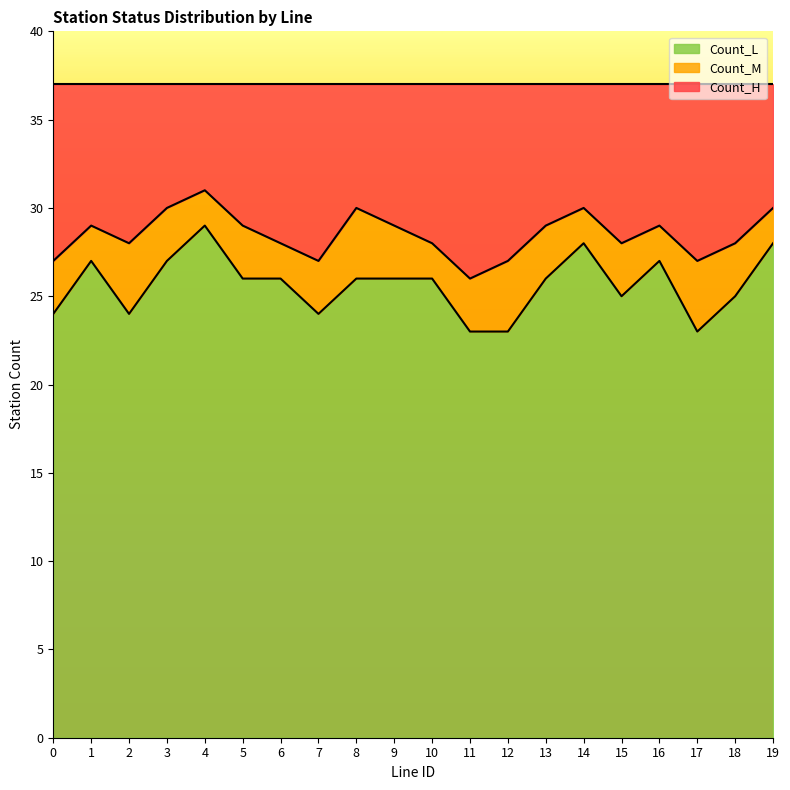

Is it true that Count_L equals 40 at 7?

False